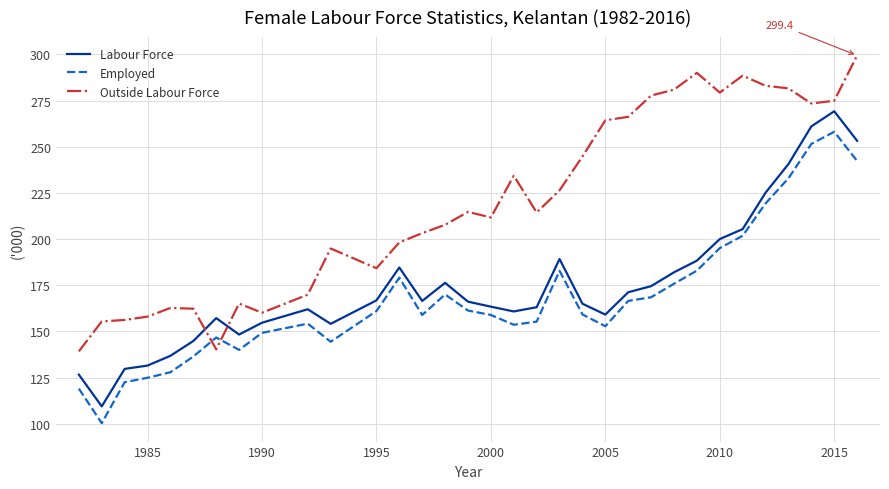

List the series in order of their peak value, lowest first.

Employed, Labour Force, Outside Labour Force